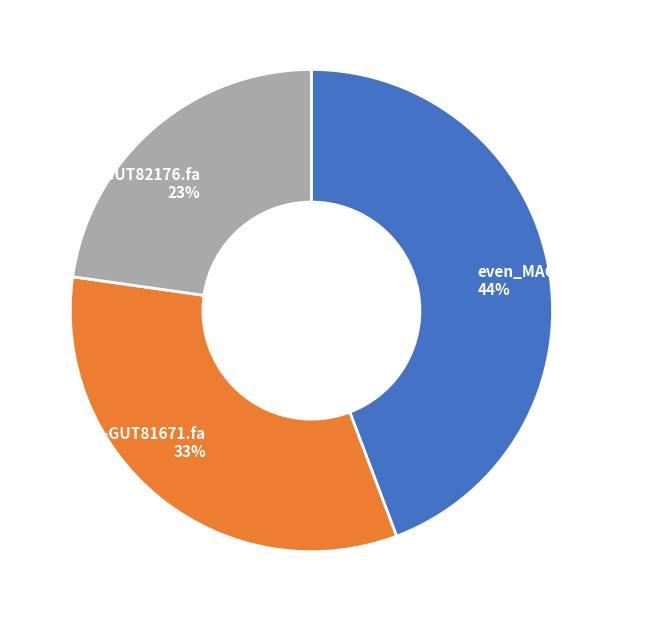

Which slice is the smallest?

even_MAG-GUT82176.fa